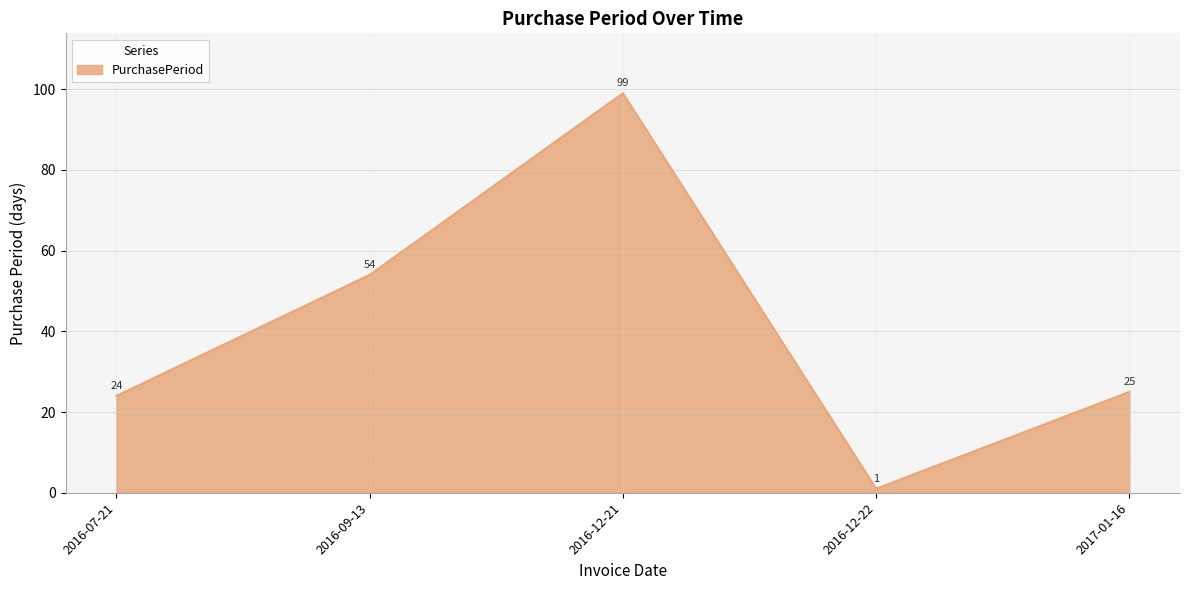

What is the difference between the values at 2016-12-21 and 2017-01-16?

74